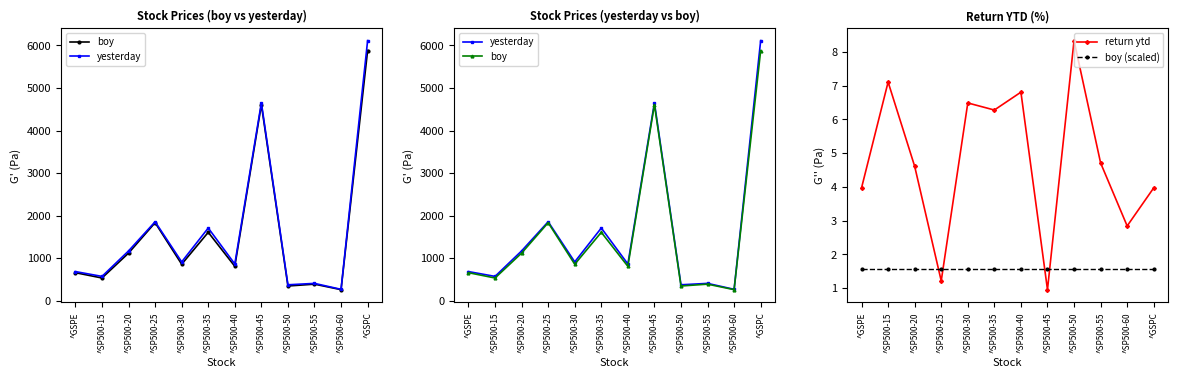

Is this an area chart (filled region under the line)?

No